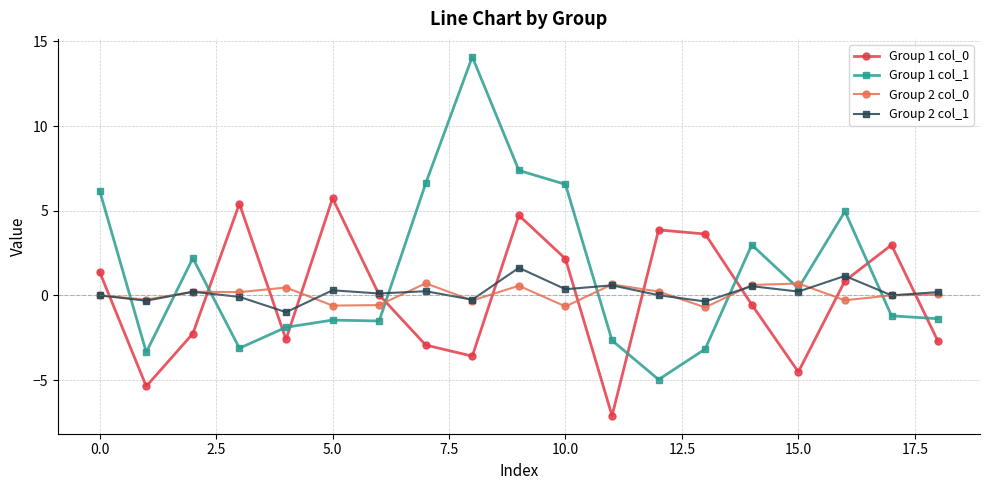

Which series has the widest spread of values?

Group 1 col_1